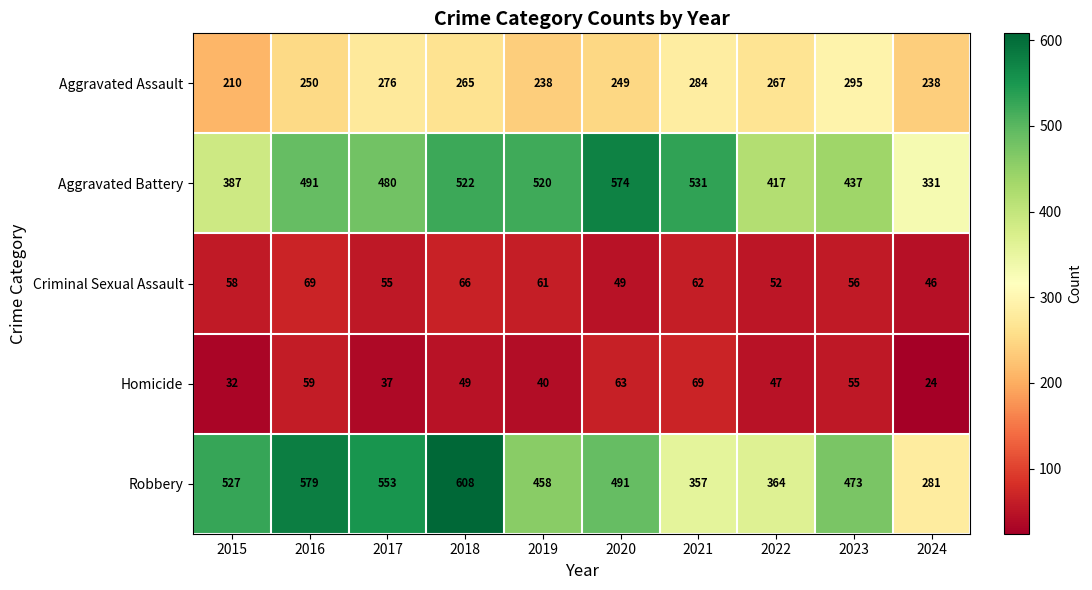

Which series has the widest spread of values?

Robbery